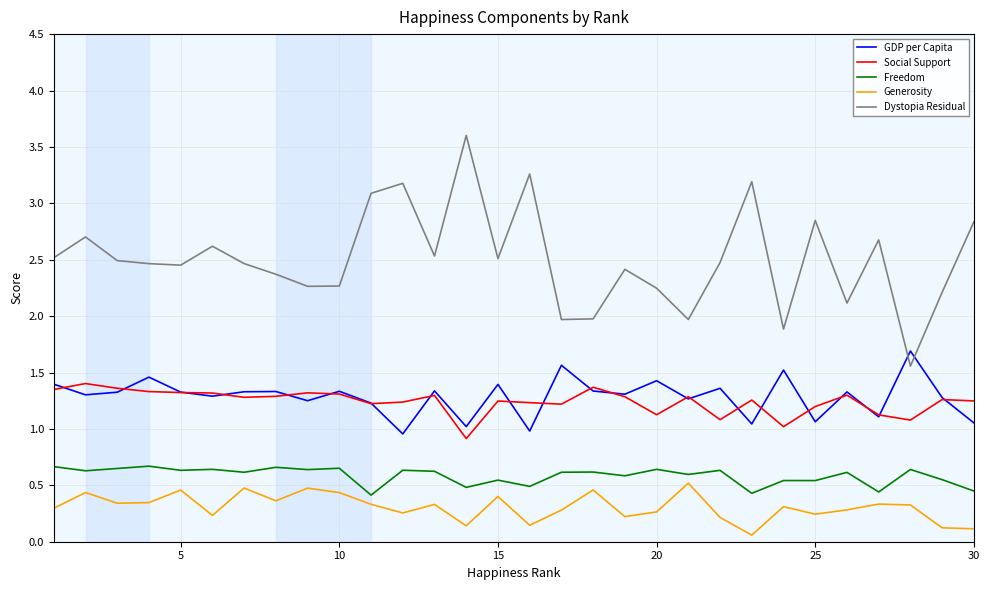

Which series has the largest total across all categories?

Dystopia Residual